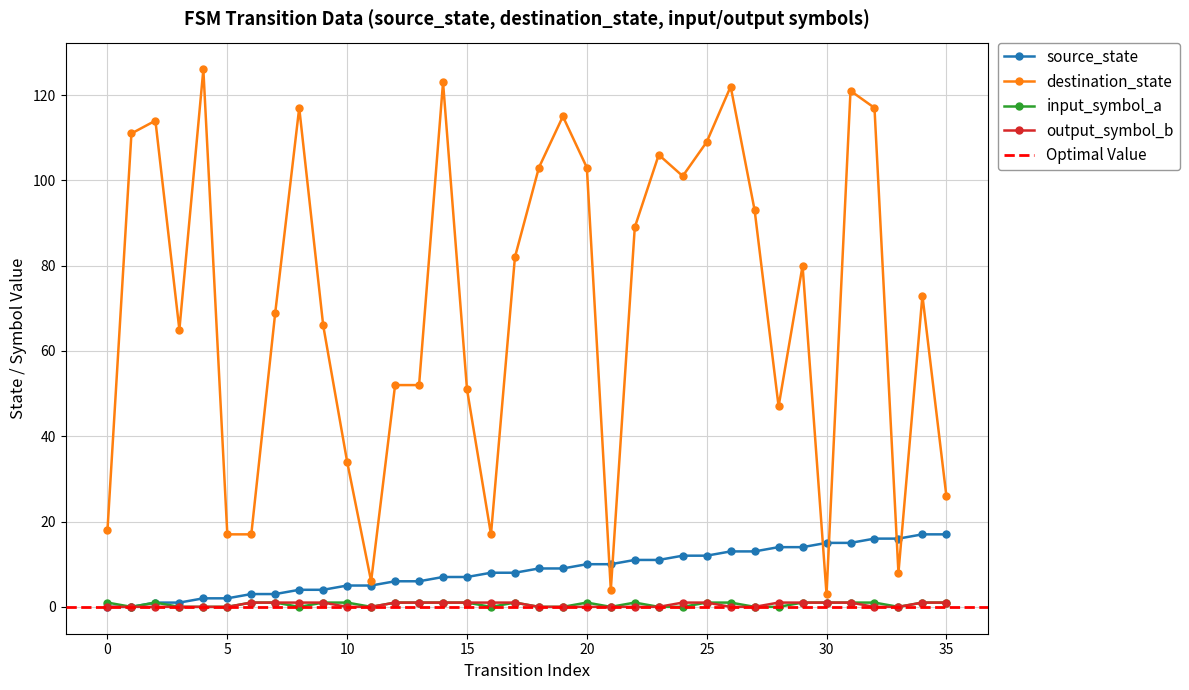

What is the maximum value shown in the chart?

126